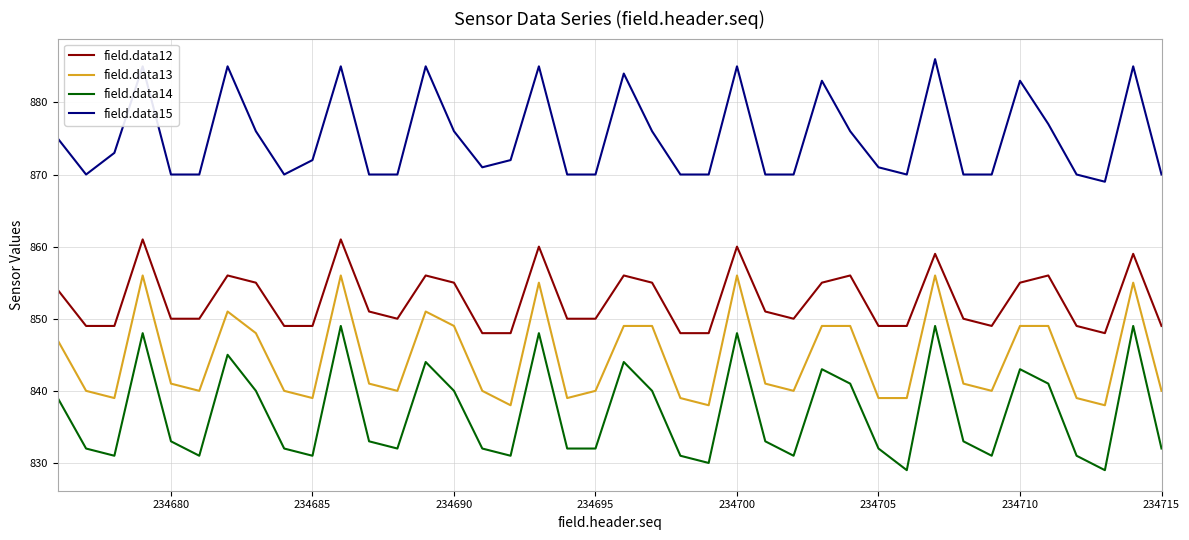

What is the difference between the maximum and minimum values in the field.data12 series?

13